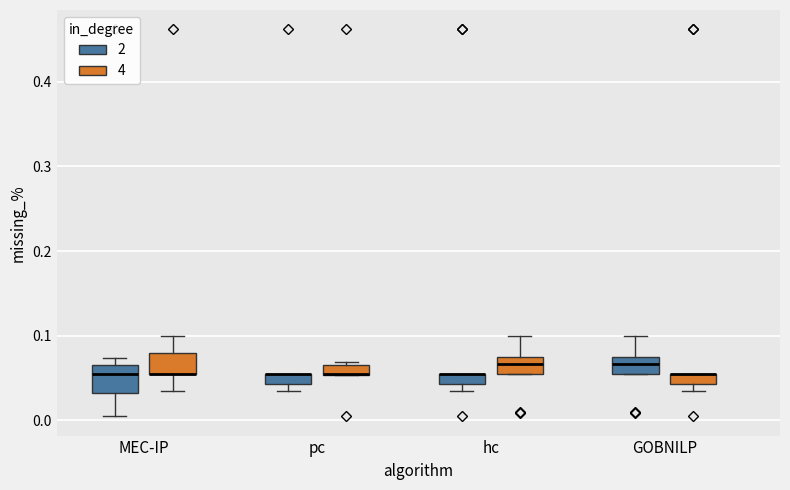

Where is the upper edge of the box for hc (2) on the y-axis? The values are not printed on the chart, so give them approximately, as read against the axis.

0.05